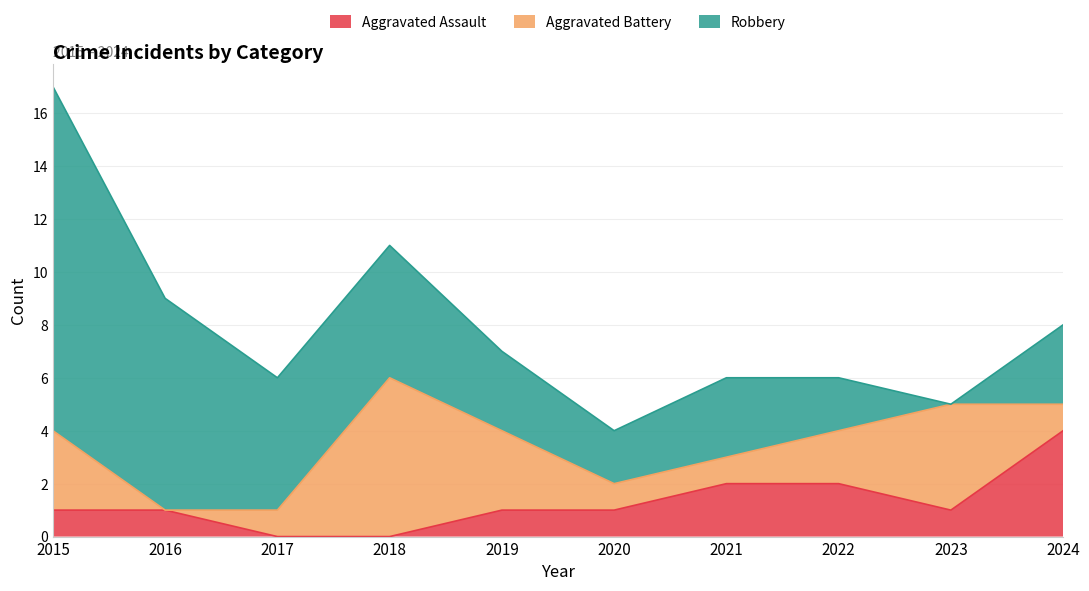

At which category does Robbery reach its first local valley?

2020